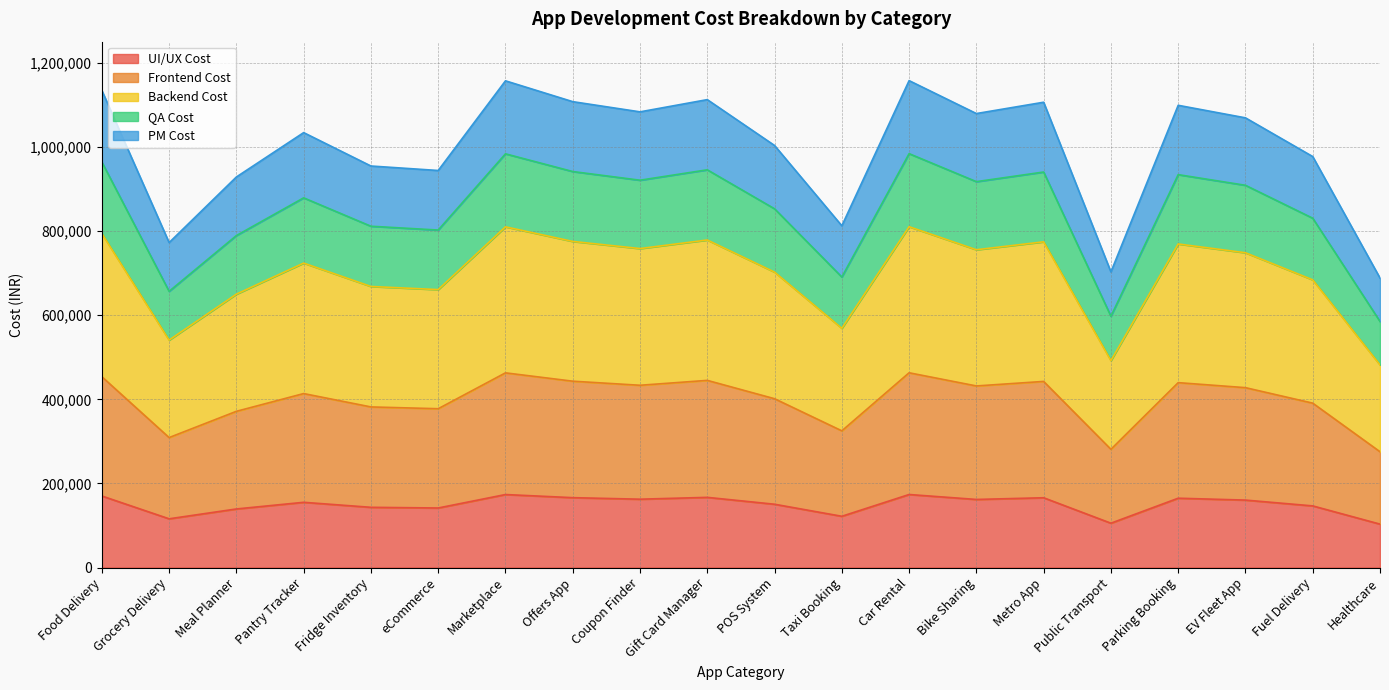

Reading left to right, transcribe all the data shown in this chart.

UI/UX Cost: Food Delivery=170156	Grocery Delivery=115893	Meal Planner=139291	Pantry Tracker=155118	Fridge Inventory=143207	eCommerce=141607	Marketplace=173588	Offers App=166157	Coupon Finder=162520	Gift Card Manager=166882	POS System=150522	Taxi Booking=121889	Car Rental=173660	Bike Sharing=161914	Metro App=165952	Public Transport=105436	Parking Booking=164858	EV Fleet App=160386	Fuel Delivery=146576	Healthcare=103249
Frontend Cost: Food Delivery=453749	Grocery Delivery=309047	Meal Planner=371443	Pantry Tracker=413648	Fridge Inventory=381885	eCommerce=377619	Marketplace=462902	Offers App=443085	Coupon Finder=433388	Gift Card Manager=445019	POS System=401393	Taxi Booking=325037	Car Rental=463092	Bike Sharing=431772	Metro App=442538	Public Transport=281162	Parking Booking=439621	EV Fleet App=427696	Fuel Delivery=390869	Healthcare=275331
Backend Cost: Food Delivery=794061	Grocery Delivery=540832	Meal Planner=650025	Pantry Tracker=723883	Fridge Inventory=668299	eCommerce=660833	Marketplace=810078	Offers App=775398	Coupon Finder=758429	Gift Card Manager=778783	POS System=702438	Taxi Booking=568815	Car Rental=810411	Bike Sharing=755601	Metro App=774442	Public Transport=492033	Parking Booking=769336	EV Fleet App=748468	Fuel Delivery=684021	Healthcare=481829
QA Cost: Food Delivery=964217	Grocery Delivery=656725	Meal Planner=789316	Pantry Tracker=879001	Fridge Inventory=811506	eCommerce=802440	Marketplace=983666	Offers App=941555	Coupon Finder=920949	Gift Card Manager=945665	POS System=852960	Taxi Booking=690704	Car Rental=984071	Bike Sharing=917515	Metro App=940394	Public Transport=597469	Parking Booking=934194	EV Fleet App=908854	Fuel Delivery=830597	Healthcare=585078
PM Cost: Food Delivery=1134373	Grocery Delivery=772617	Meal Planner=928608	Pantry Tracker=1034118	Fridge Inventory=954712	eCommerce=944047	Marketplace=1157255	Offers App=1107711	Coupon Finder=1083470	Gift Card Manager=1112547	POS System=1003483	Taxi Booking=812594	Car Rental=1157730	Bike Sharing=1079430	Metro App=1106346	Public Transport=702904	Parking Booking=1099051	EV Fleet App=1069239	Fuel Delivery=977173	Healthcare=688327